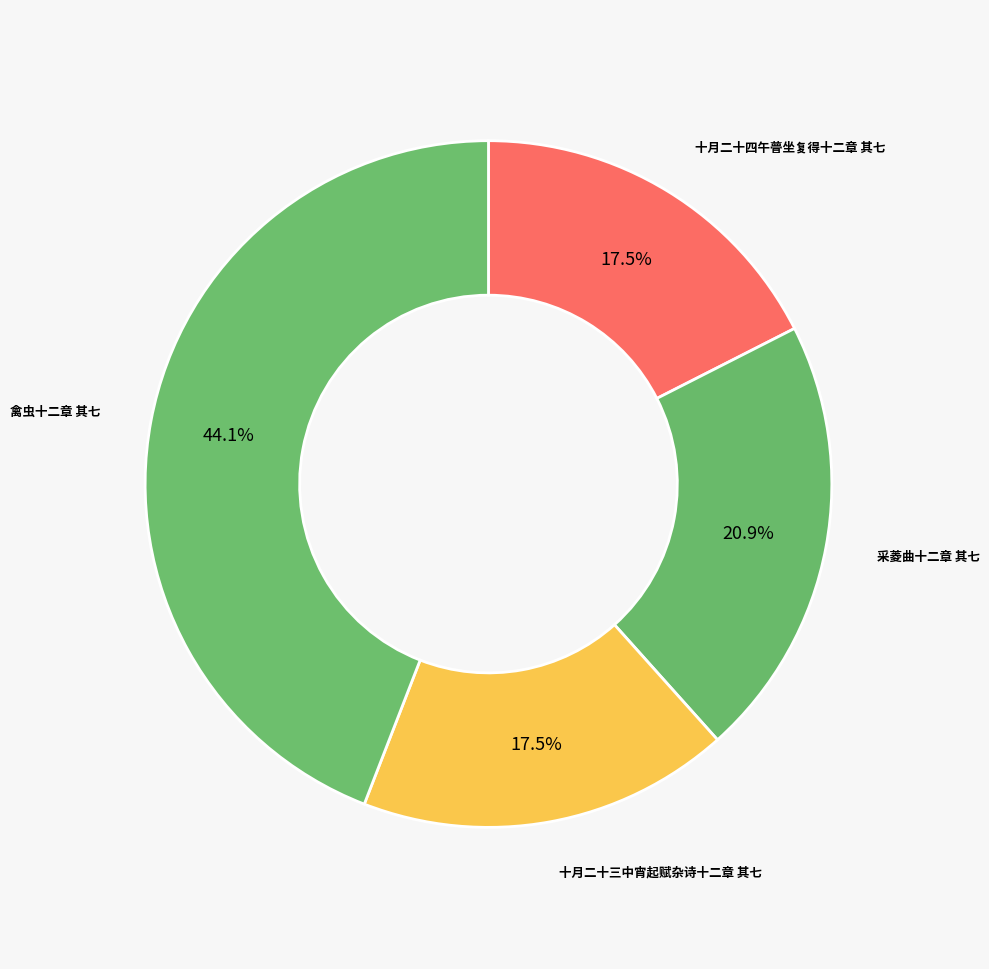

What percentage is the 禽虫十二章 其七 slice, to the nearest percent?

44%